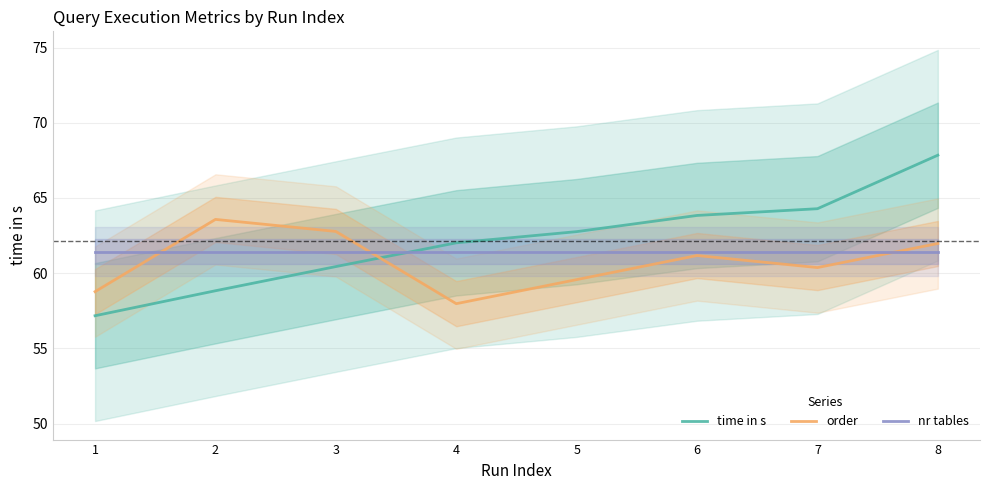

True or false: nr tables has a value of 29.6 at 2.

False